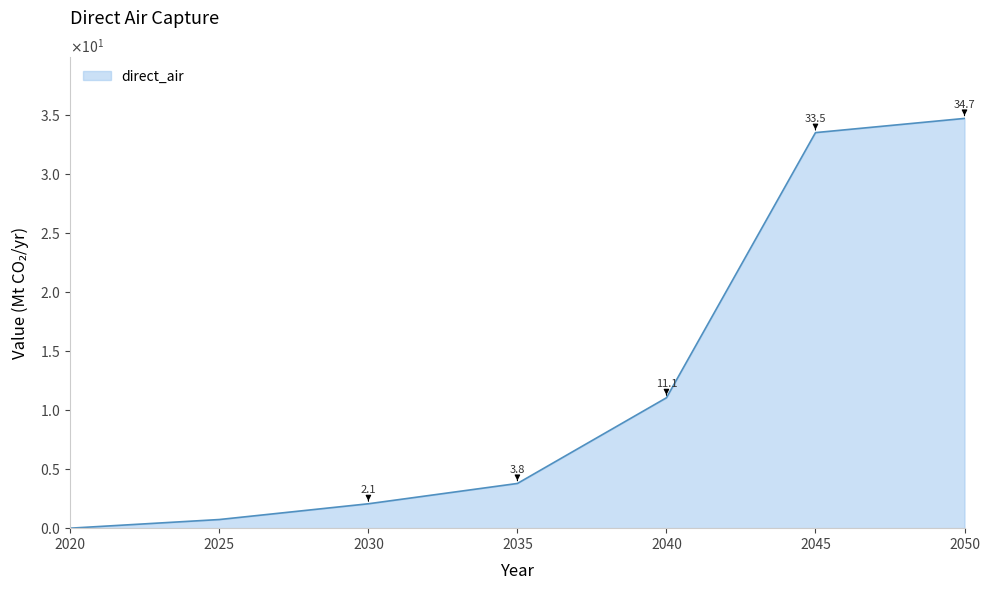

Is this an area chart (filled region under the line)?

Yes